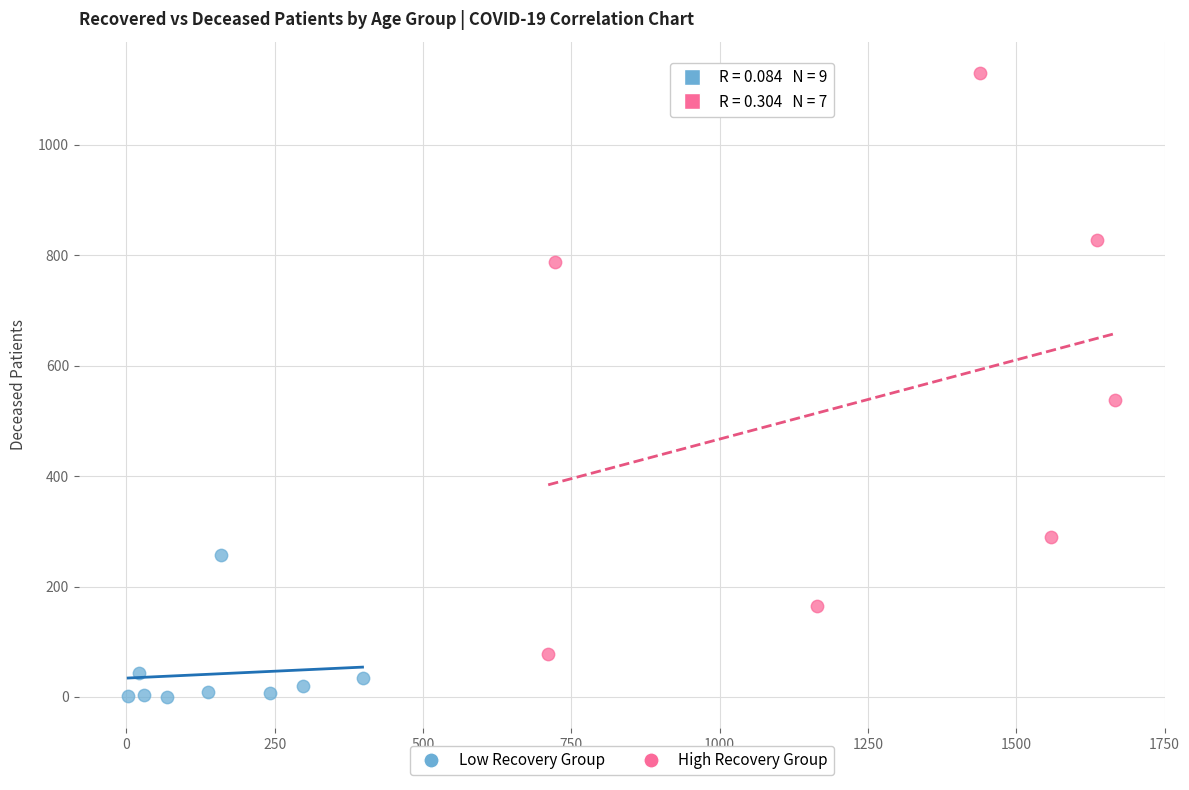

Which series has the largest Y range (max minus min)?

High Recovery Group